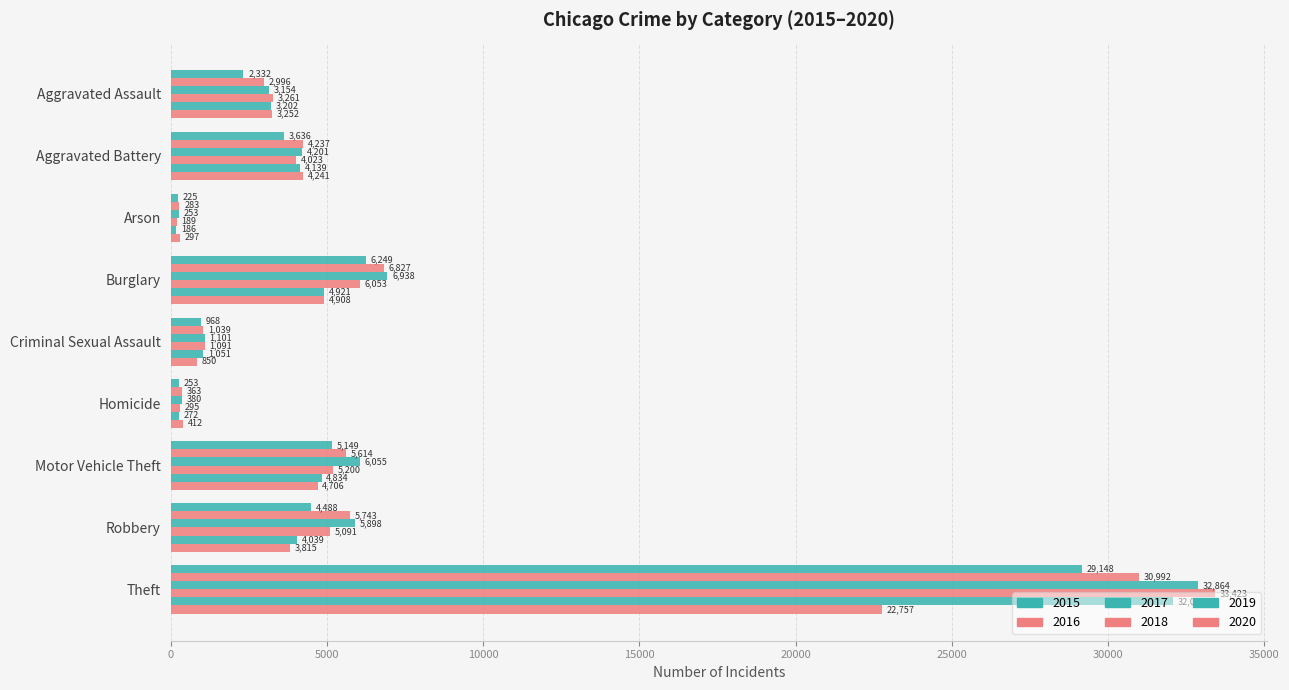

How many values in the 2015 series are below 3636?

4